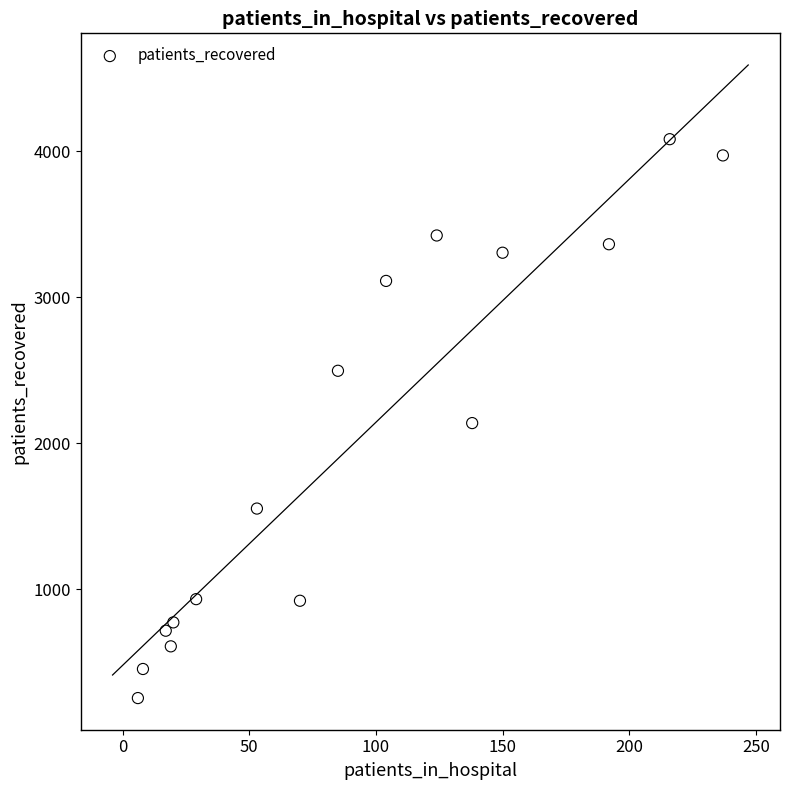

What is the range of Y values (max minus min)?

3825